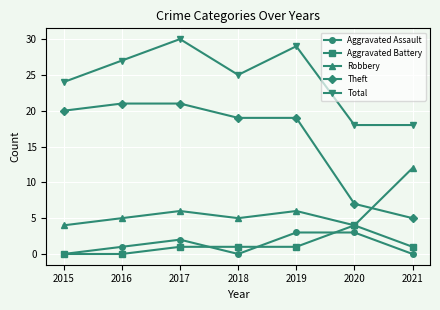

What is the spread (max minus min) of values at 2021?

18